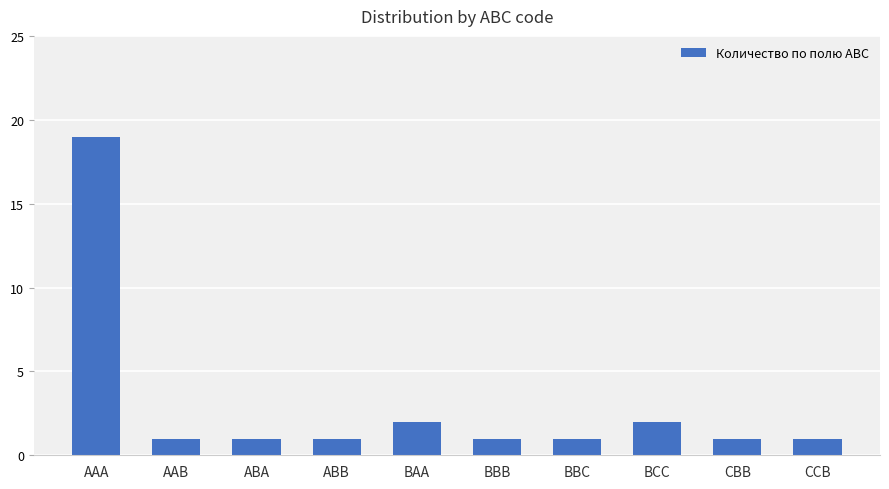

Count the number of data series in this chart.

1